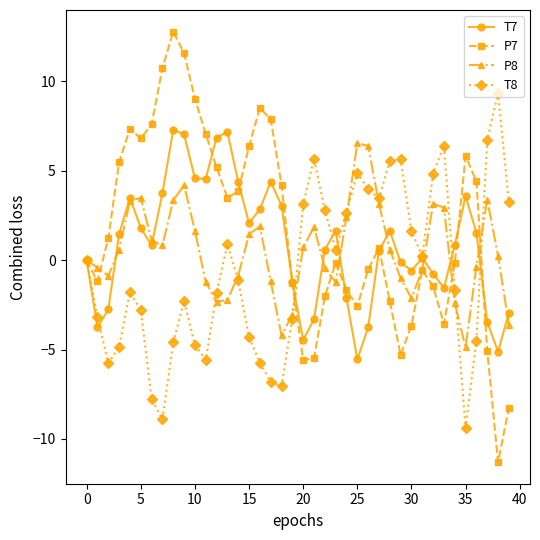

What is the minimum value shown in the chart?

-11.3